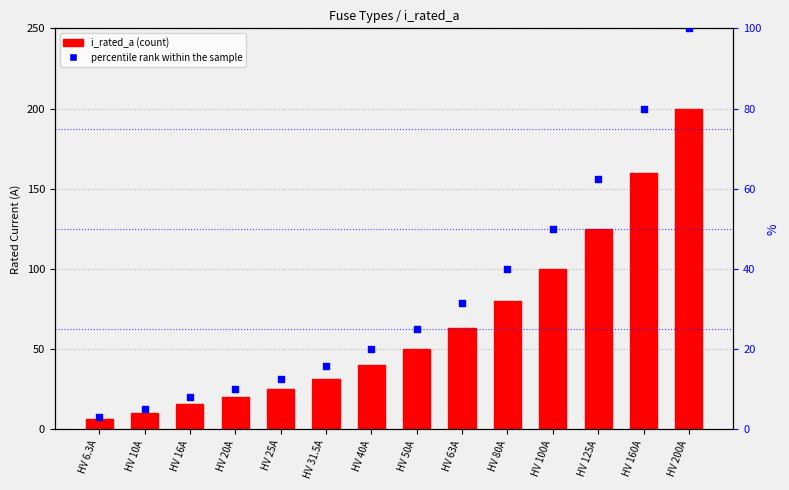

At how many categories does at least one series exceed 98?

4